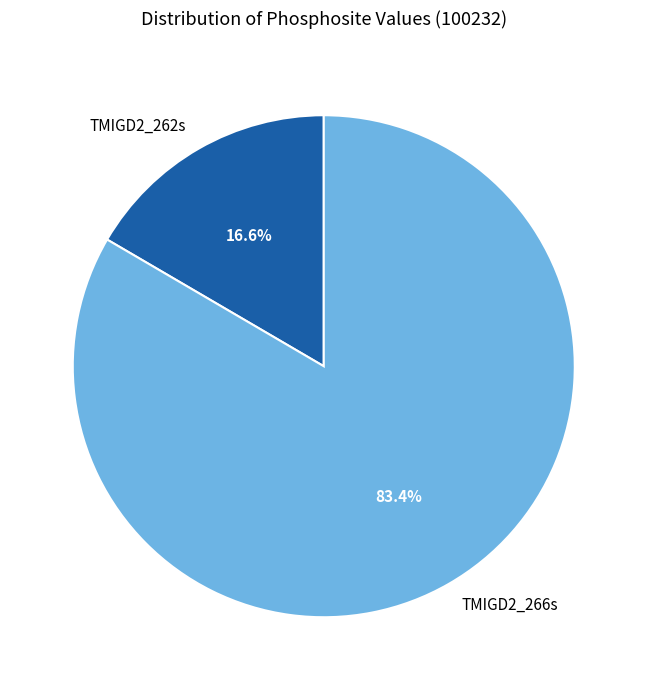

Between TMIGD2_262s and TMIGD2_266s, which is larger?

TMIGD2_266s